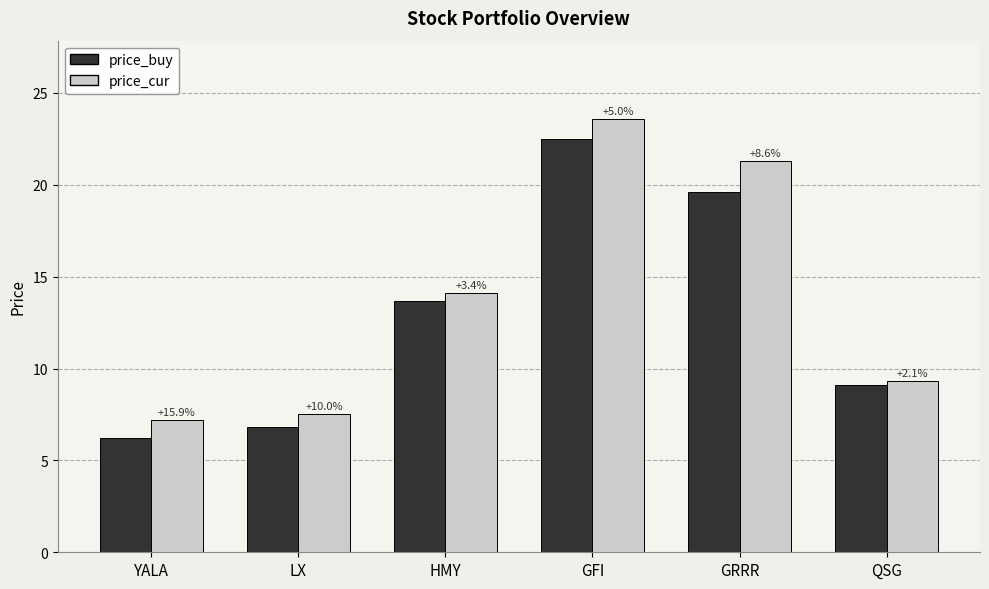

What is the difference between the highest and lowest values at YALA?

1.0